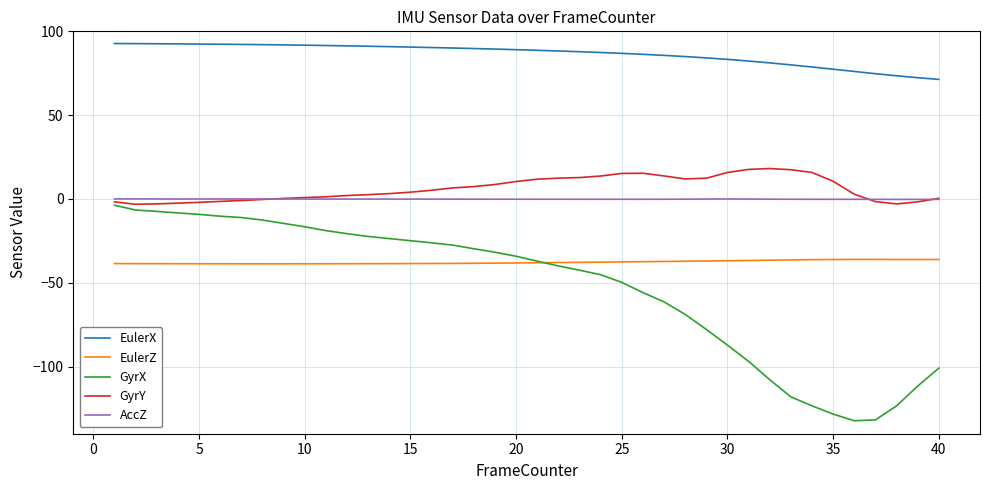

What is the greatest value displayed?

92.7